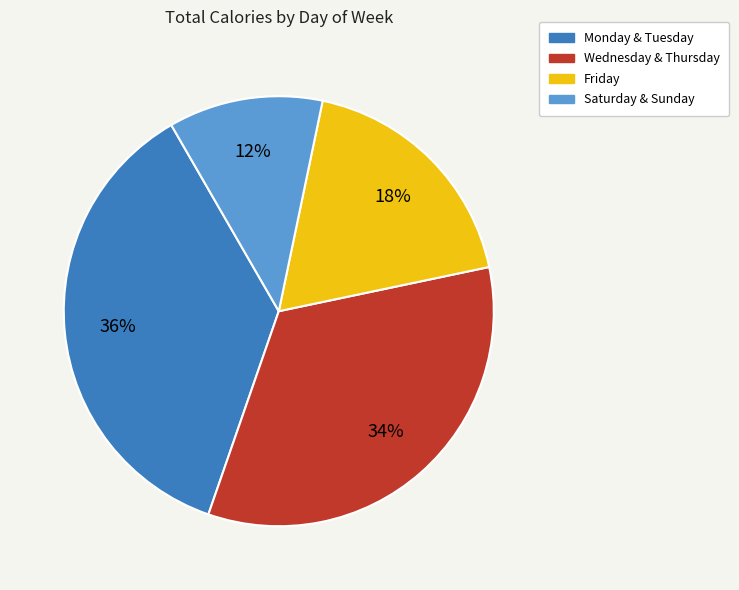

To the nearest percent, what is the average slice percentage?

25%